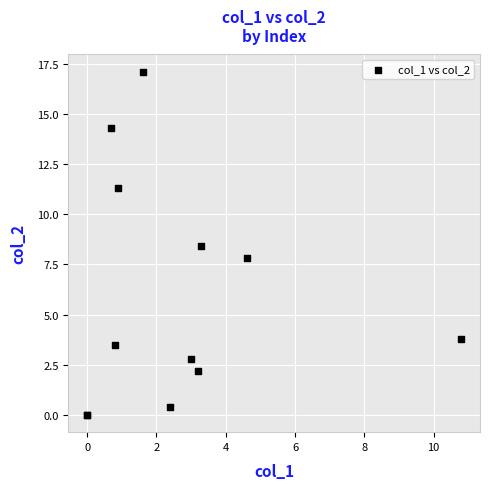

What Y value in the scatter plot is closest to 8?

7.8